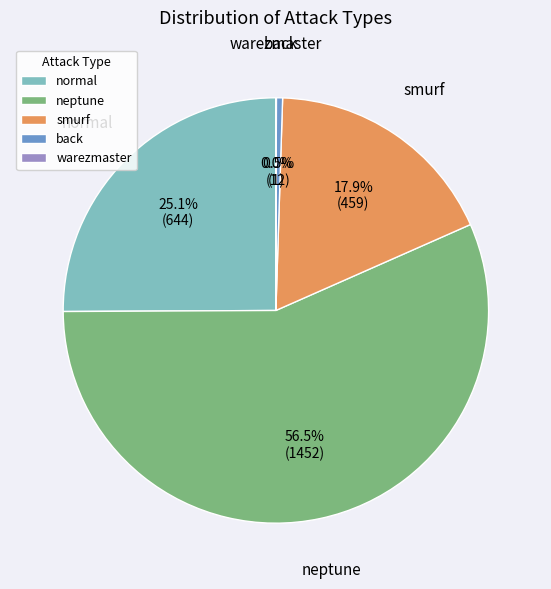

Is there a majority slice in this chart?

Yes